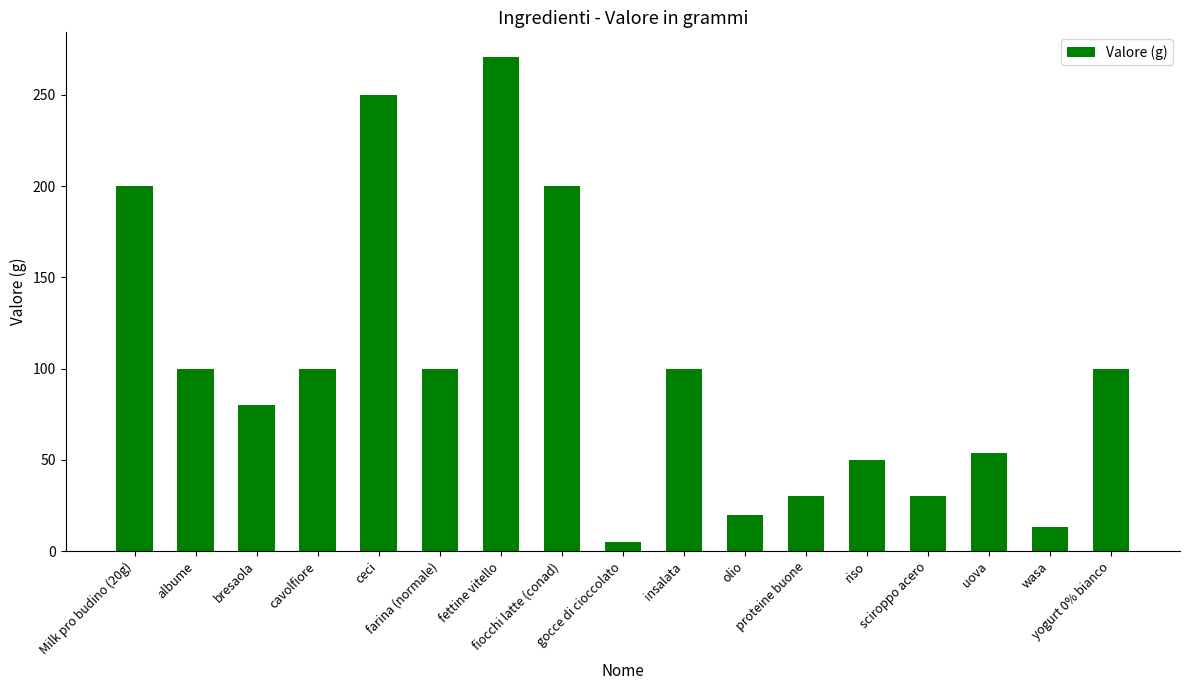

What is the label of the 7th bar from the left?

fettine vitello